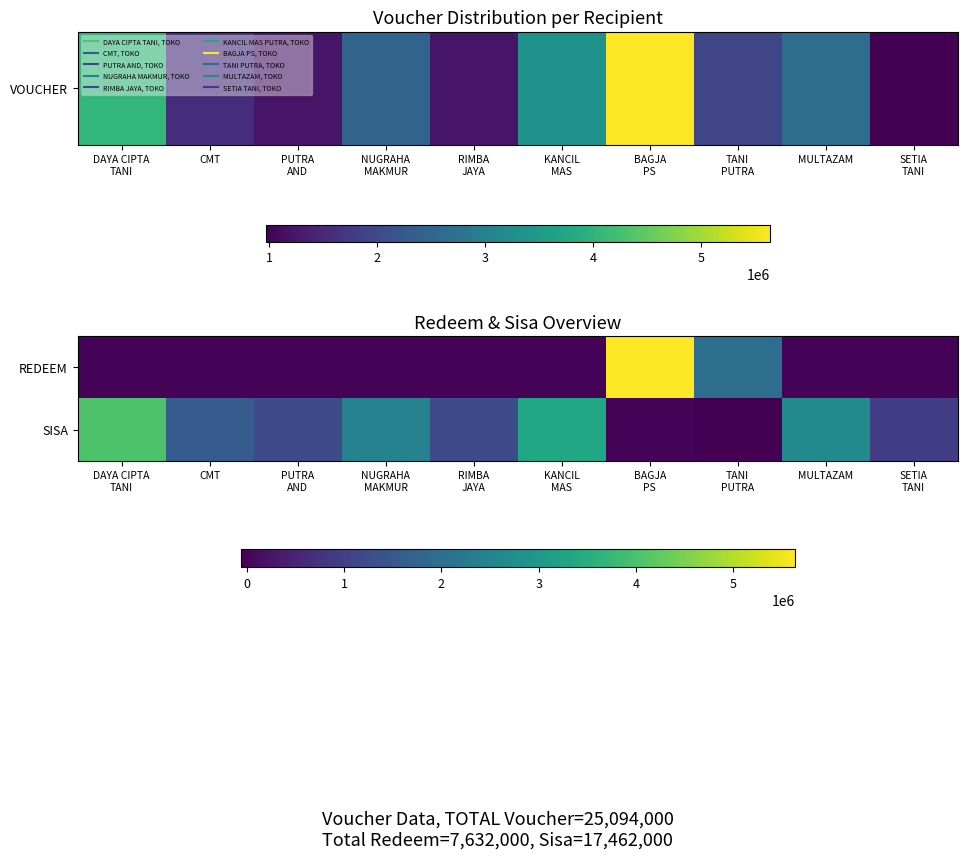

List the series in order of their peak value, highest first.

REDEEM, SISA